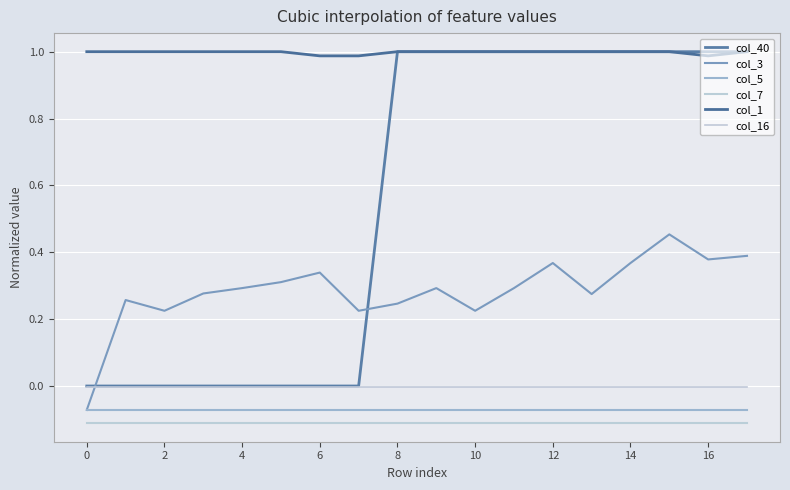

What are all the series names shown in the legend?

col_40, col_3, col_5, col_7, col_1, col_16